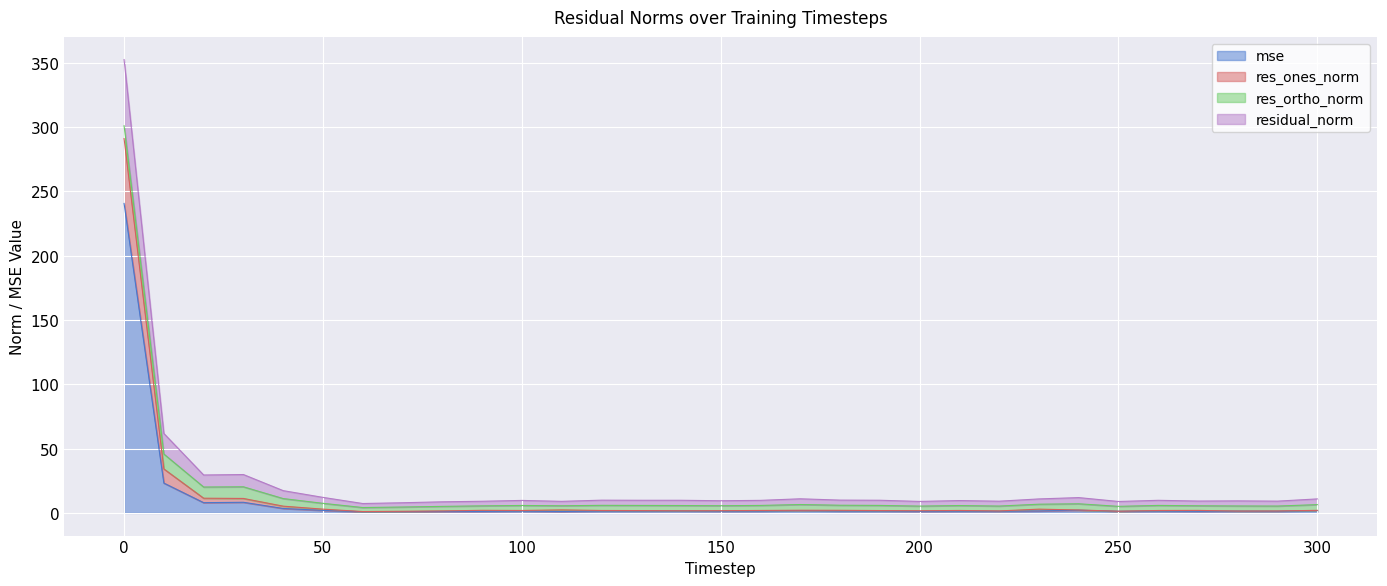

What is the maximum value for mse?

240.6